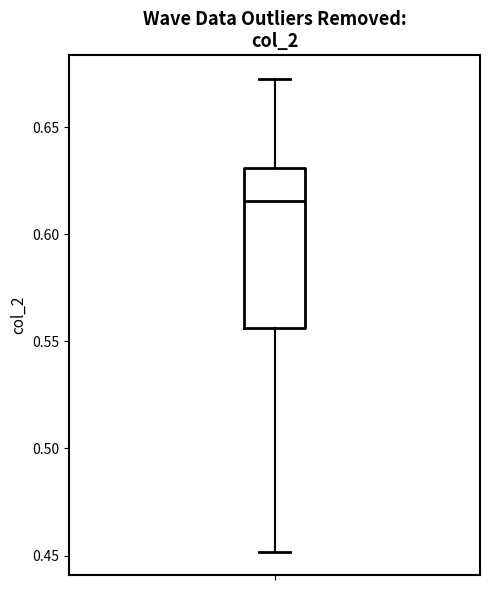

Transcribe this box plot: give where the median line is, the range the box spans, and where the two whiskers end, as read against the y-axis. The values are not printed on the chart, so give them approximately, as read against the axis.

median 0.615, box 0.555 to 0.630, whiskers 0.450 to 0.675